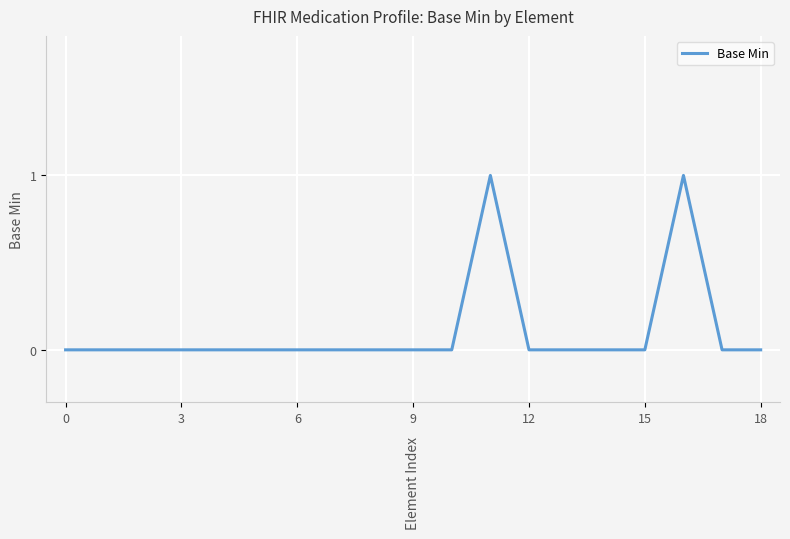

How many lines are shown in the chart?

1